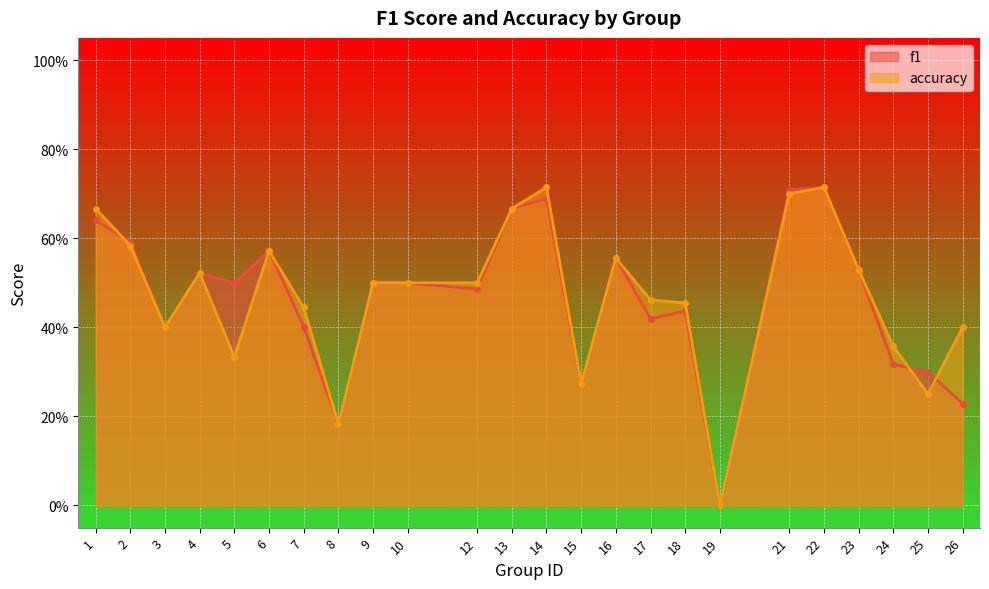

What are all the series names shown in the legend?

f1, accuracy